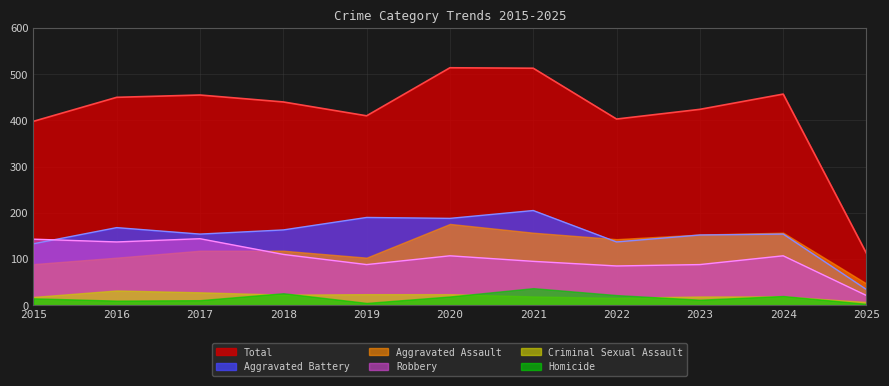

What is the smallest value displayed?

3